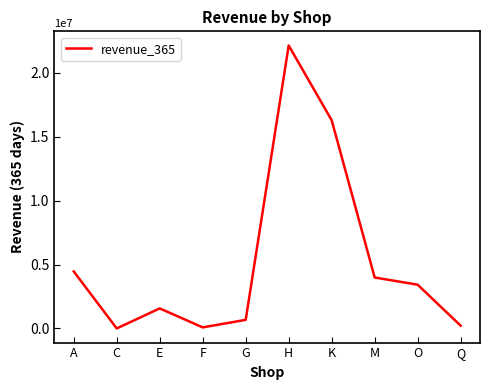

What is the greatest value displayed?

22112305.0